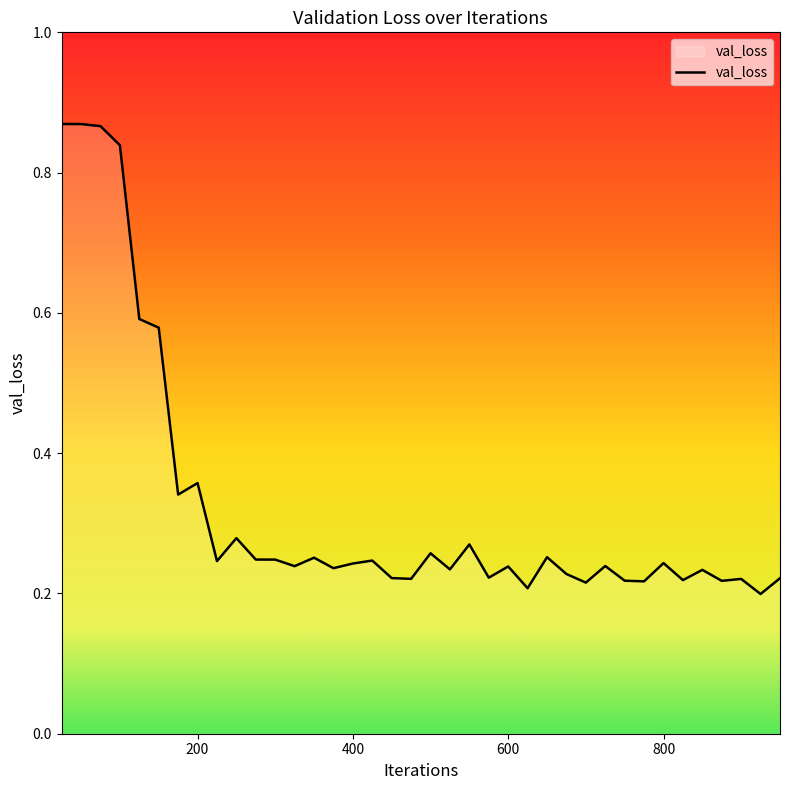

Does the chart display data point markers on the line(s)?

No